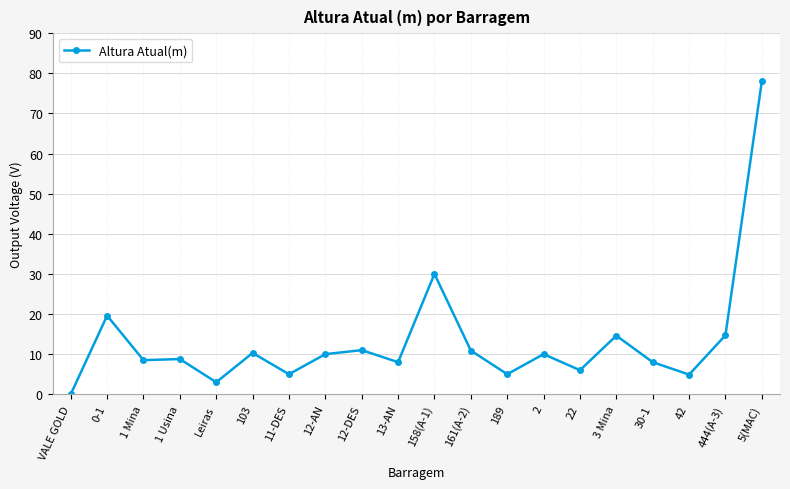

What position from the right is 0-1?

19